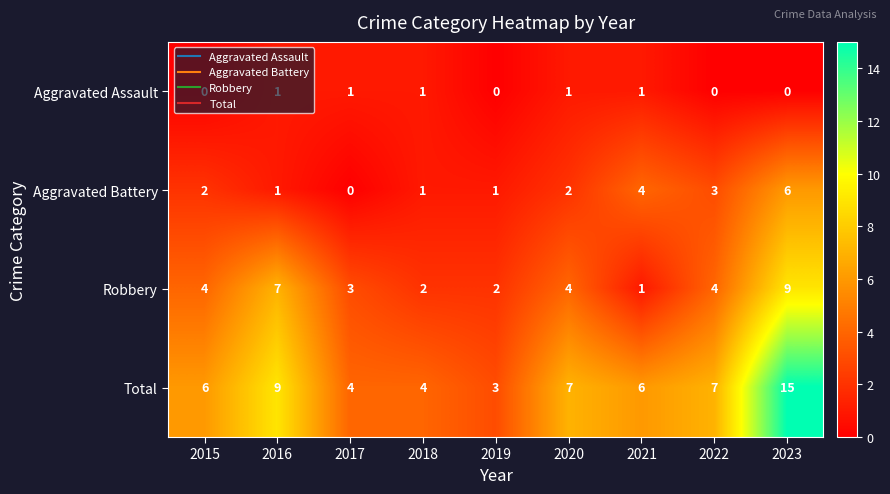

Count the number of data series in this chart.

4